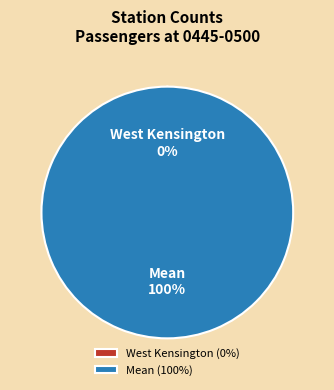

What percentage is NOT represented by West Kensington?

100.0%